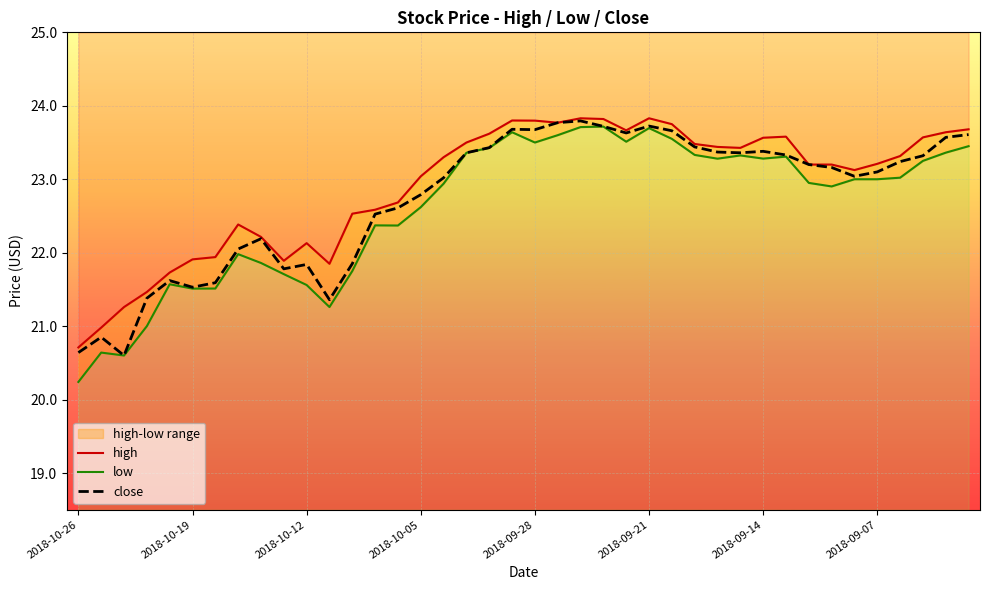

How many values in the close series exceed 23?

24